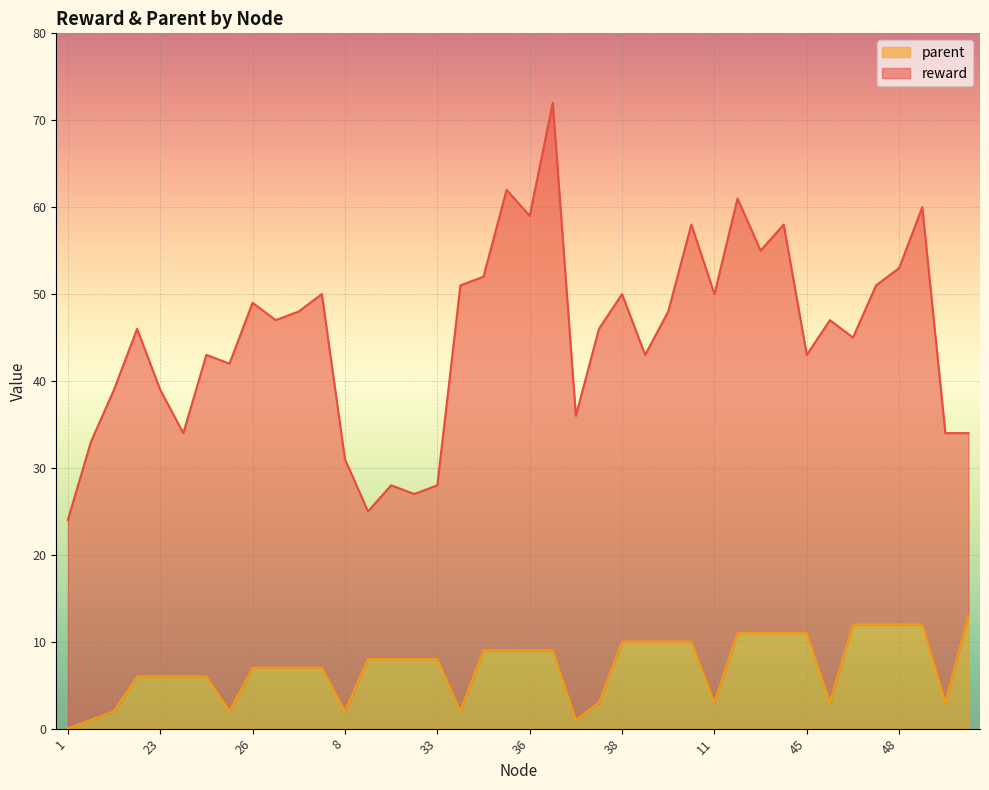

What is the label of the 24th point from the left?

10